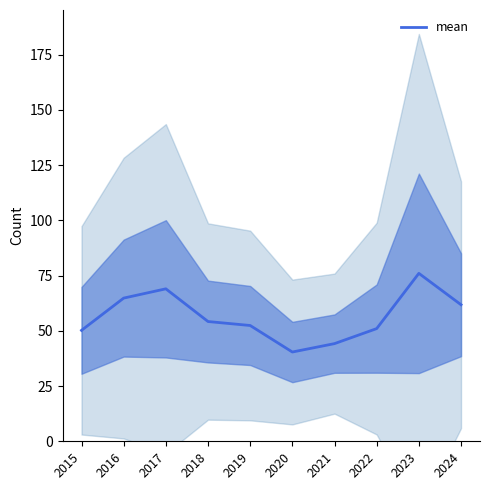

At which category does the chart reach its peak across all series?

2023